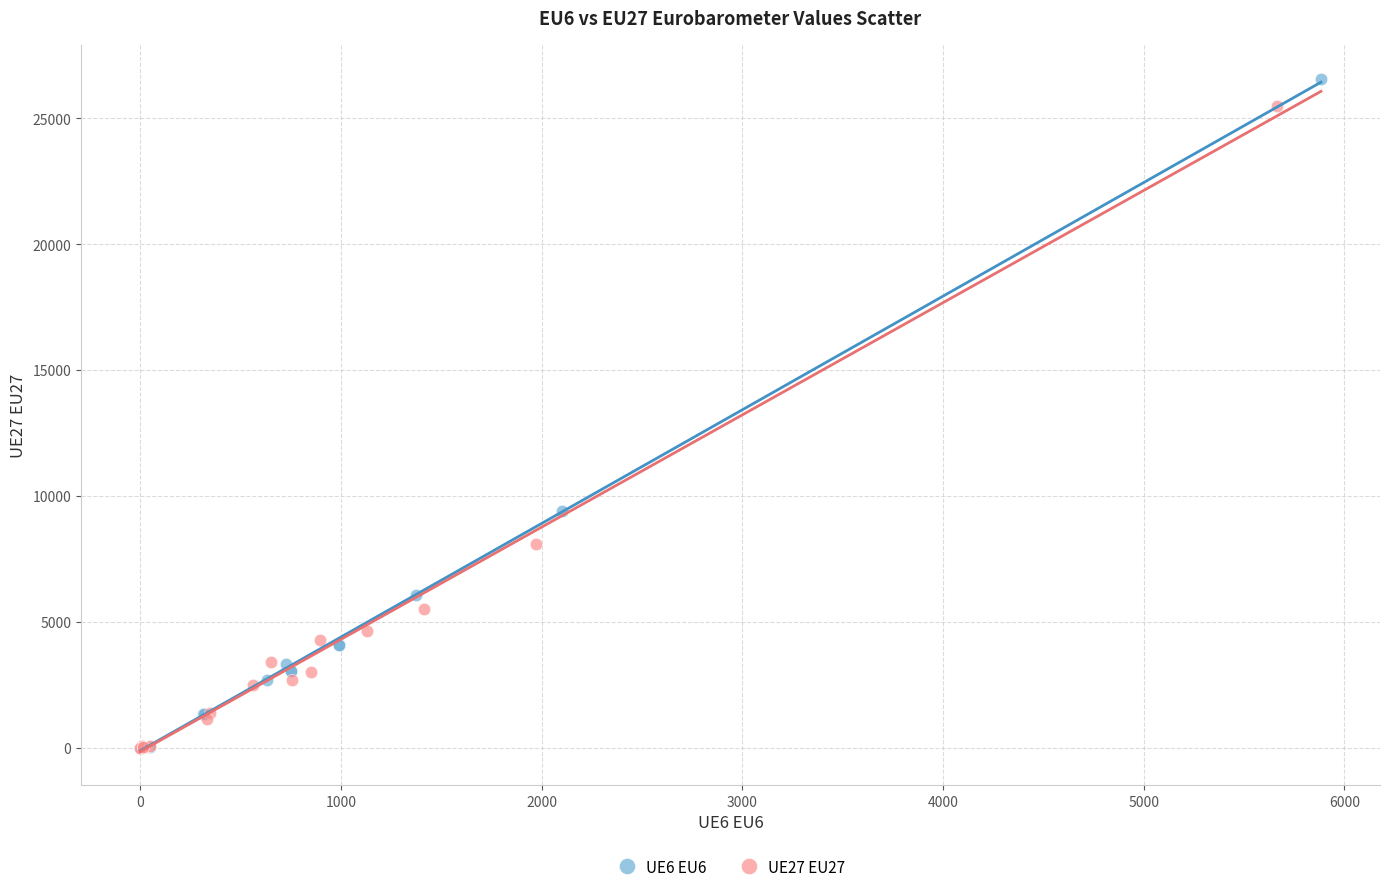

Which series has the largest Y range (max minus min)?

UE6 EU6